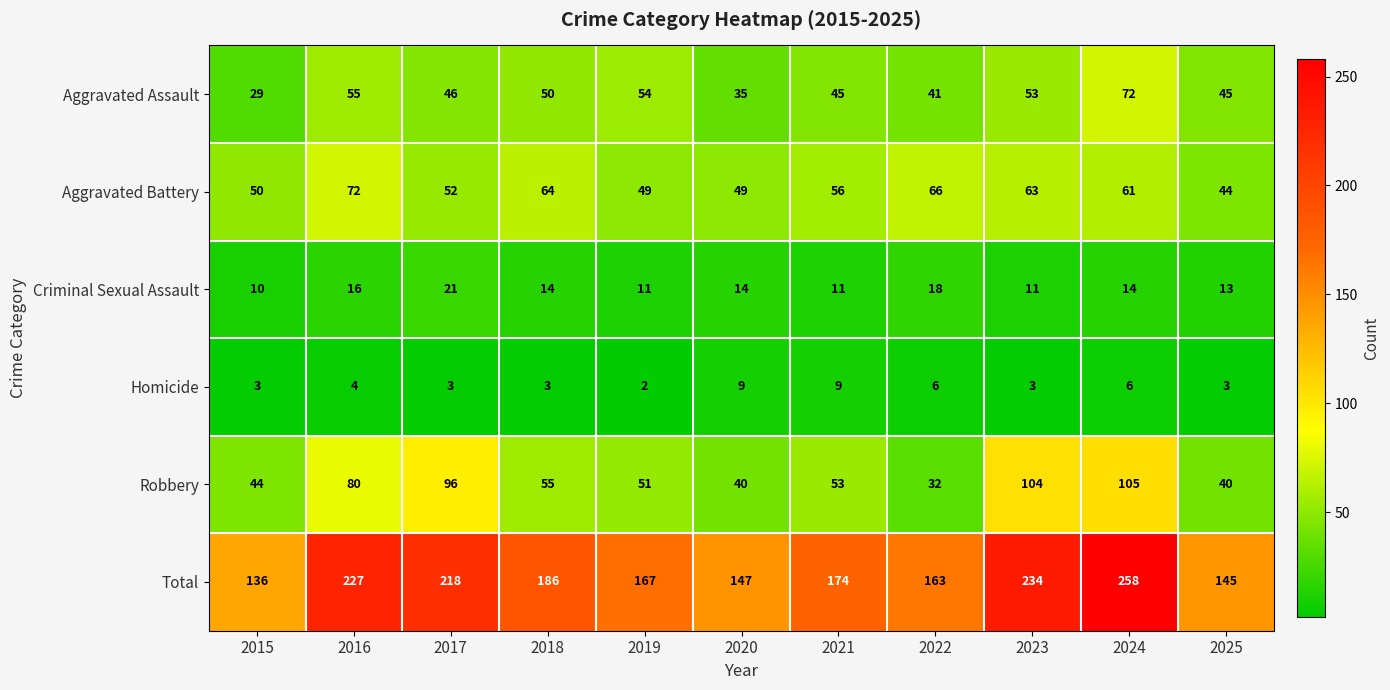

The value of Aggravated Assault at 2017 is 46. True or false?

True